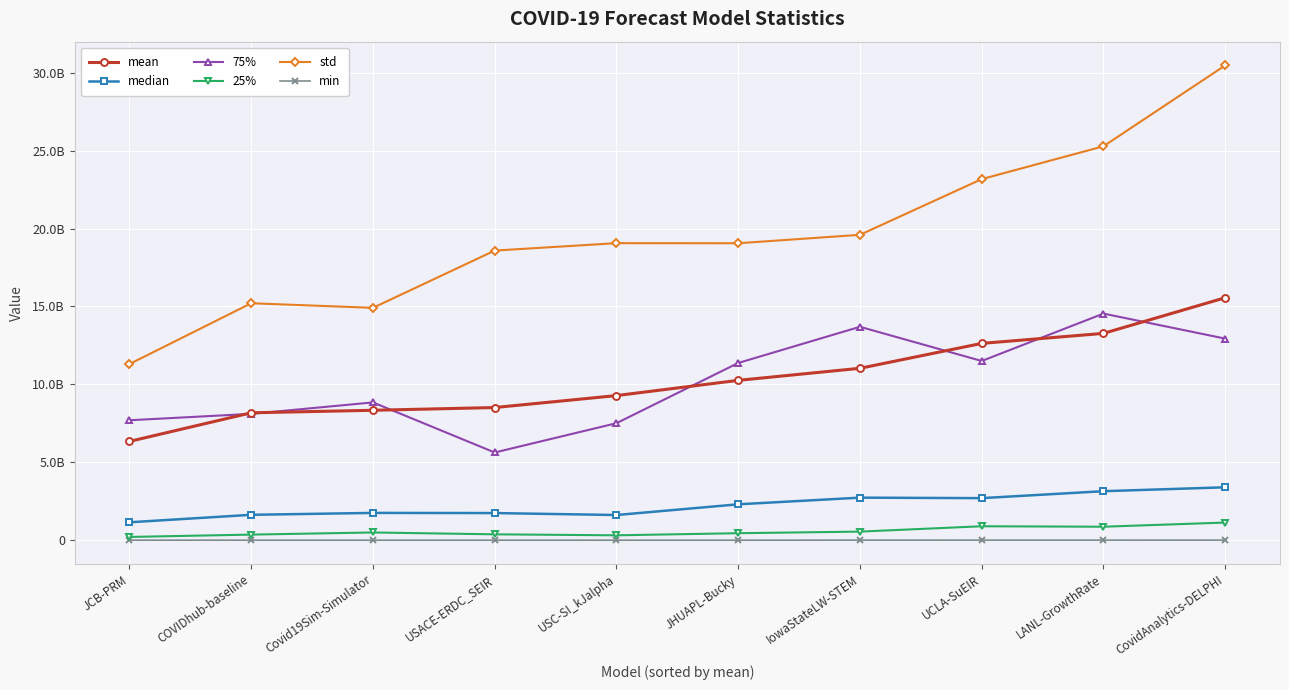

Is it true that median equals 1628606736.0 at COVIDhub-baseline?

True